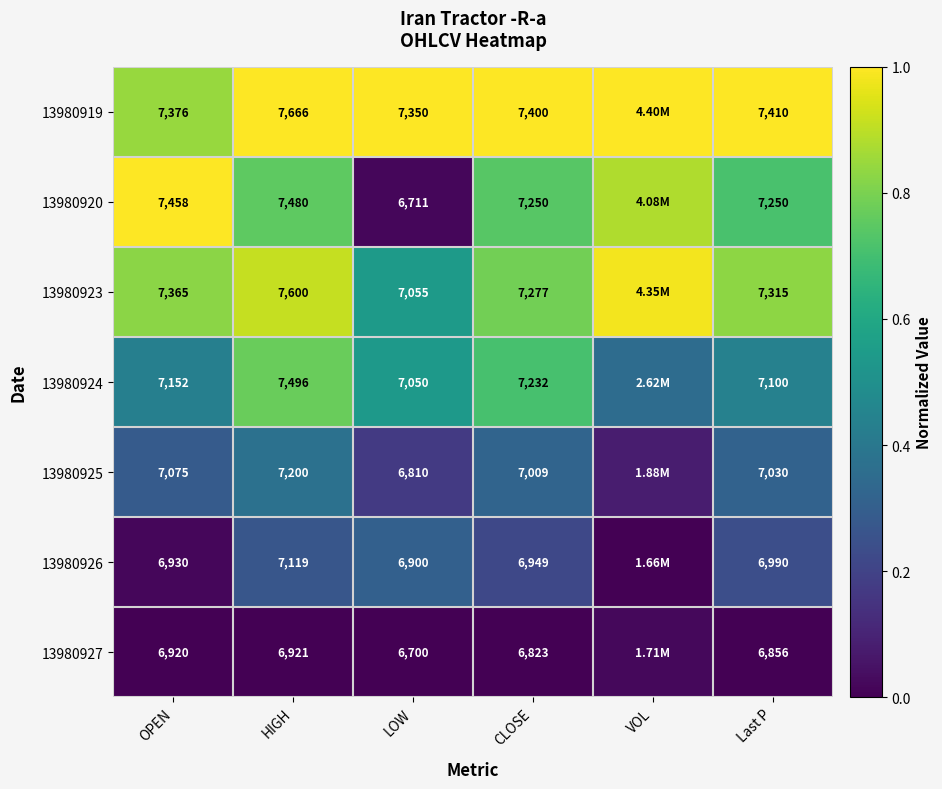

What is the difference between the maximum and minimum values in the 13980923 series?

0.4